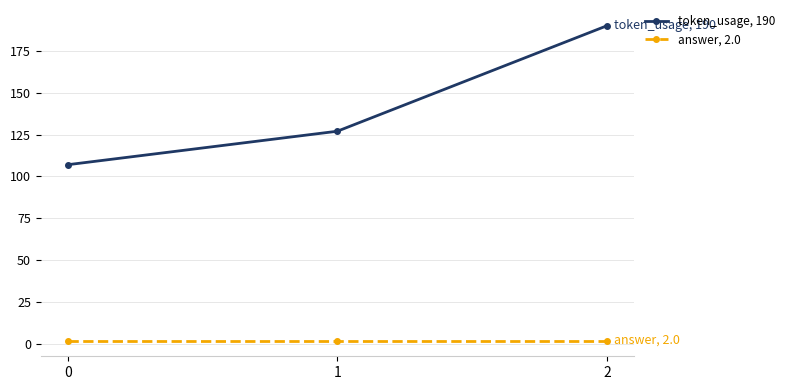

Reading right to left, list all the values displayed in this chart.

token_usage, 190: 2=190	1=127	0=107
answer, 2.0: 2=2	1=2	0=2